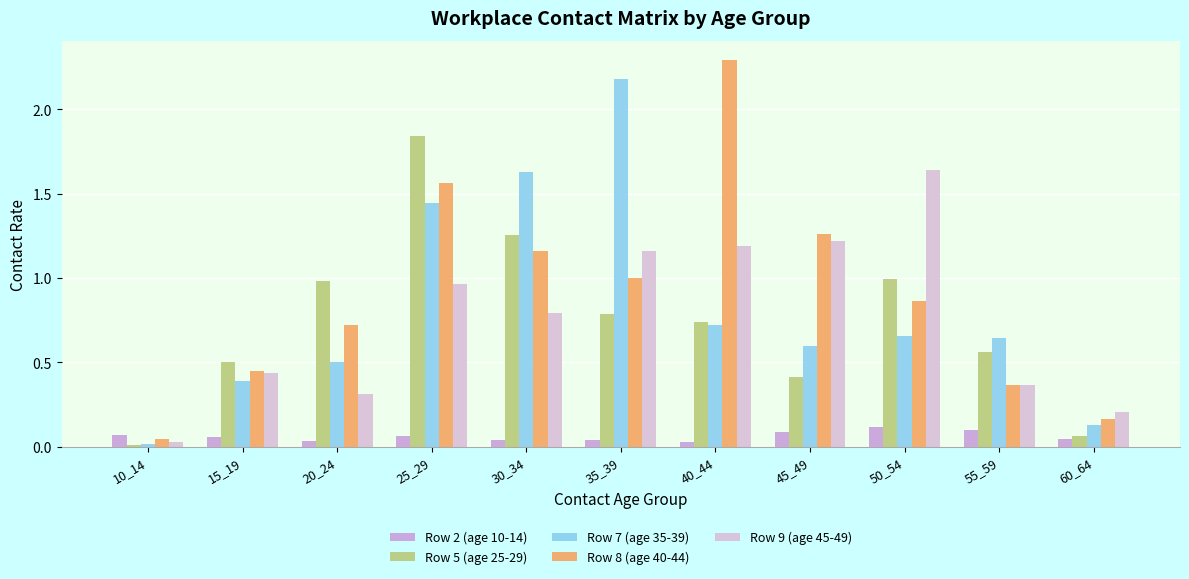

Reading right to left, list all the values displayed in this chart.

Row 2 (age 10-14): 60_64=0.0	55_59=0.1	50_54=0.1	45_49=0.1	40_44=0.0	35_39=0.0	30_34=0.0	25_29=0.1	20_24=0.0	15_19=0.1	10_14=0.1
Row 5 (age 25-29): 60_64=0.1	55_59=0.6	50_54=1.0	45_49=0.4	40_44=0.7	35_39=0.8	30_34=1.3	25_29=1.8	20_24=1.0	15_19=0.5	10_14=0.0
Row 7 (age 35-39): 60_64=0.1	55_59=0.6	50_54=0.7	45_49=0.6	40_44=0.7	35_39=2.2	30_34=1.6	25_29=1.4	20_24=0.5	15_19=0.4	10_14=0.0
Row 8 (age 40-44): 60_64=0.2	55_59=0.4	50_54=0.9	45_49=1.3	40_44=2.3	35_39=1.0	30_34=1.2	25_29=1.6	20_24=0.7	15_19=0.5	10_14=0.0
Row 9 (age 45-49): 60_64=0.2	55_59=0.4	50_54=1.6	45_49=1.2	40_44=1.2	35_39=1.2	30_34=0.8	25_29=1.0	20_24=0.3	15_19=0.4	10_14=0.0